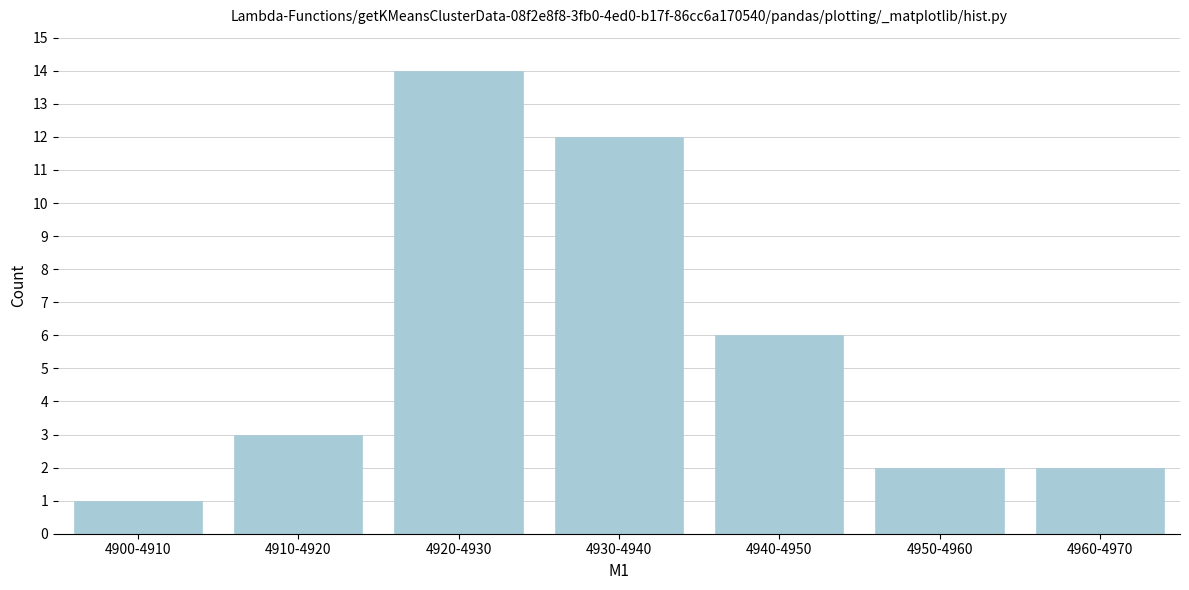

Reading left to right, list all the values displayed in this chart.

1	3	14	12	6	2	2